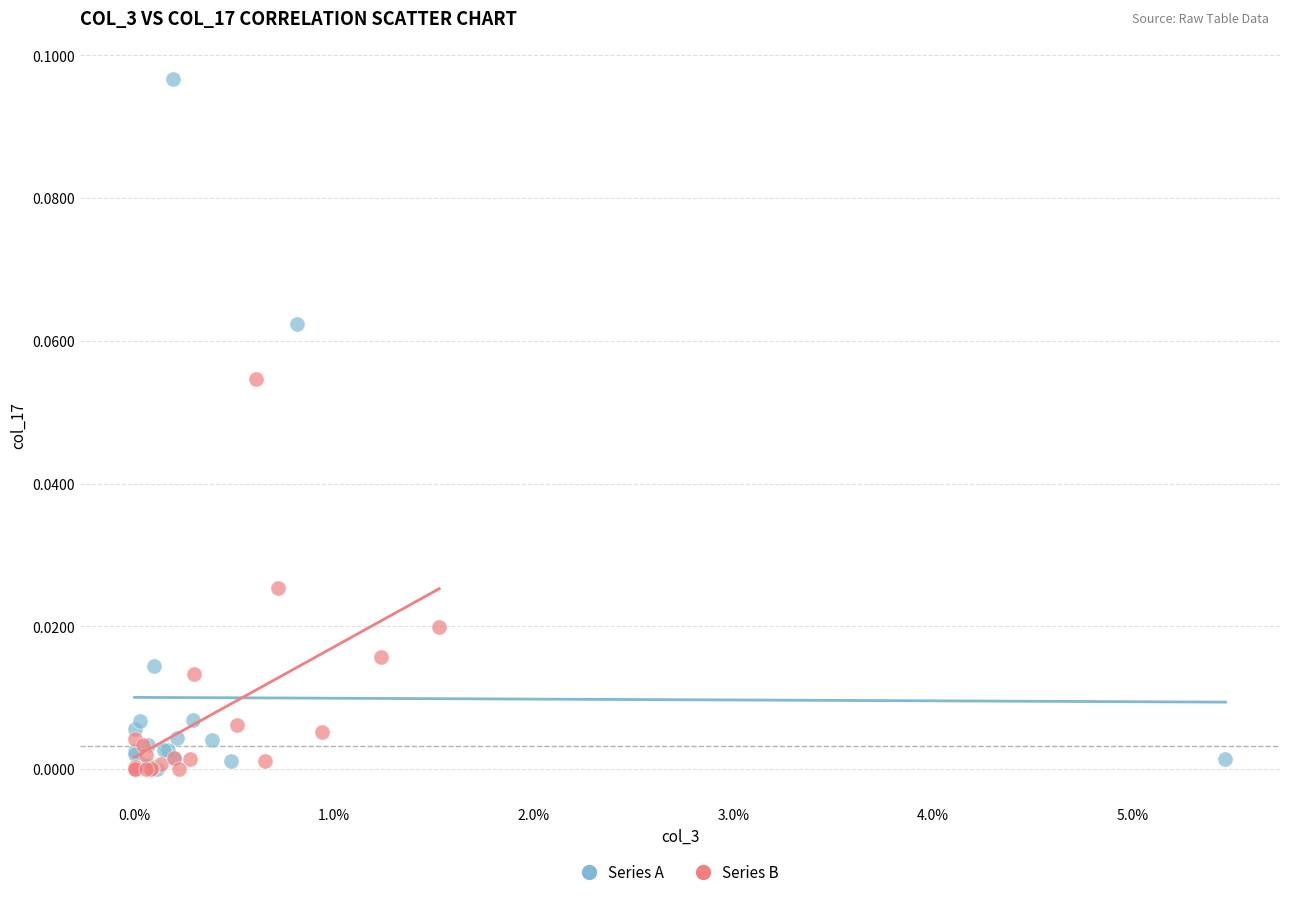

What are all the series names shown in the legend?

Series A, Series B